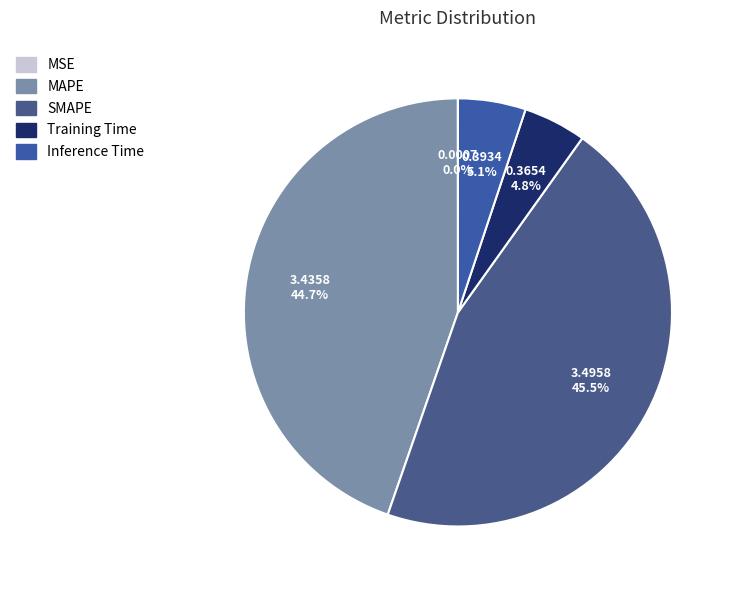

Is it true that SMAPE is 33% of the pie?

False